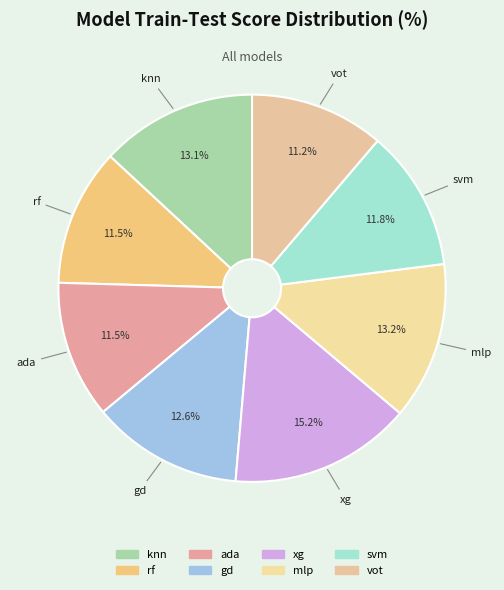

How many slices are in this pie chart?

8